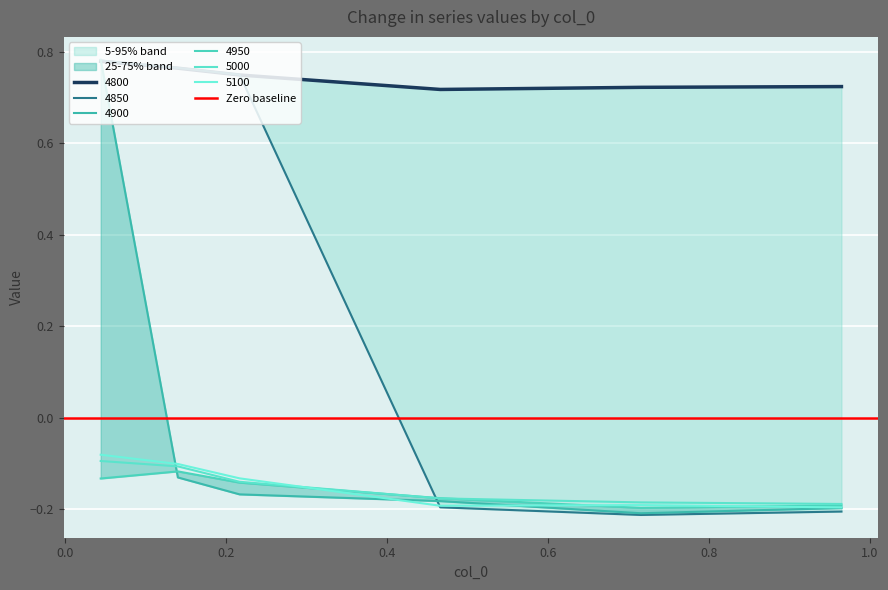

Between 0.7150684931506849 and 0.4657534246575342, which is larger?

0.7150684931506849